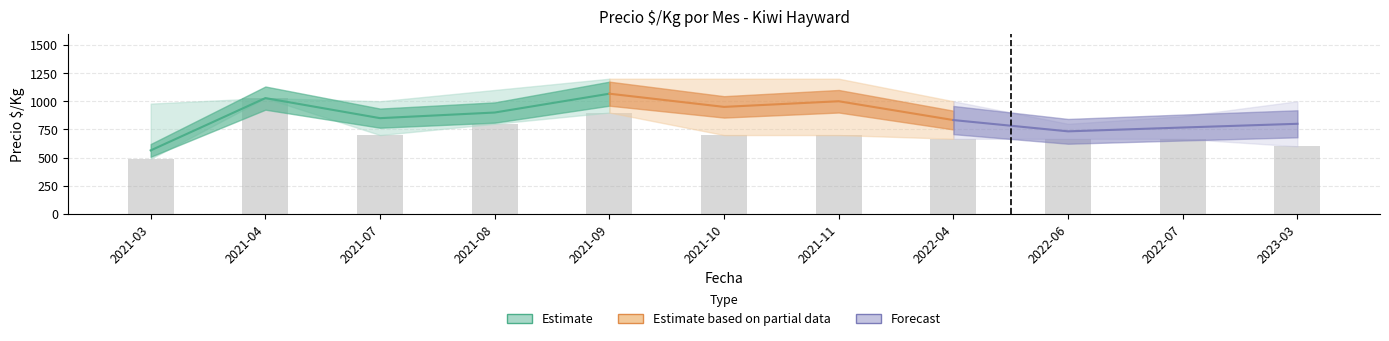

Which label corresponds to the largest value in the chart?

2021-09